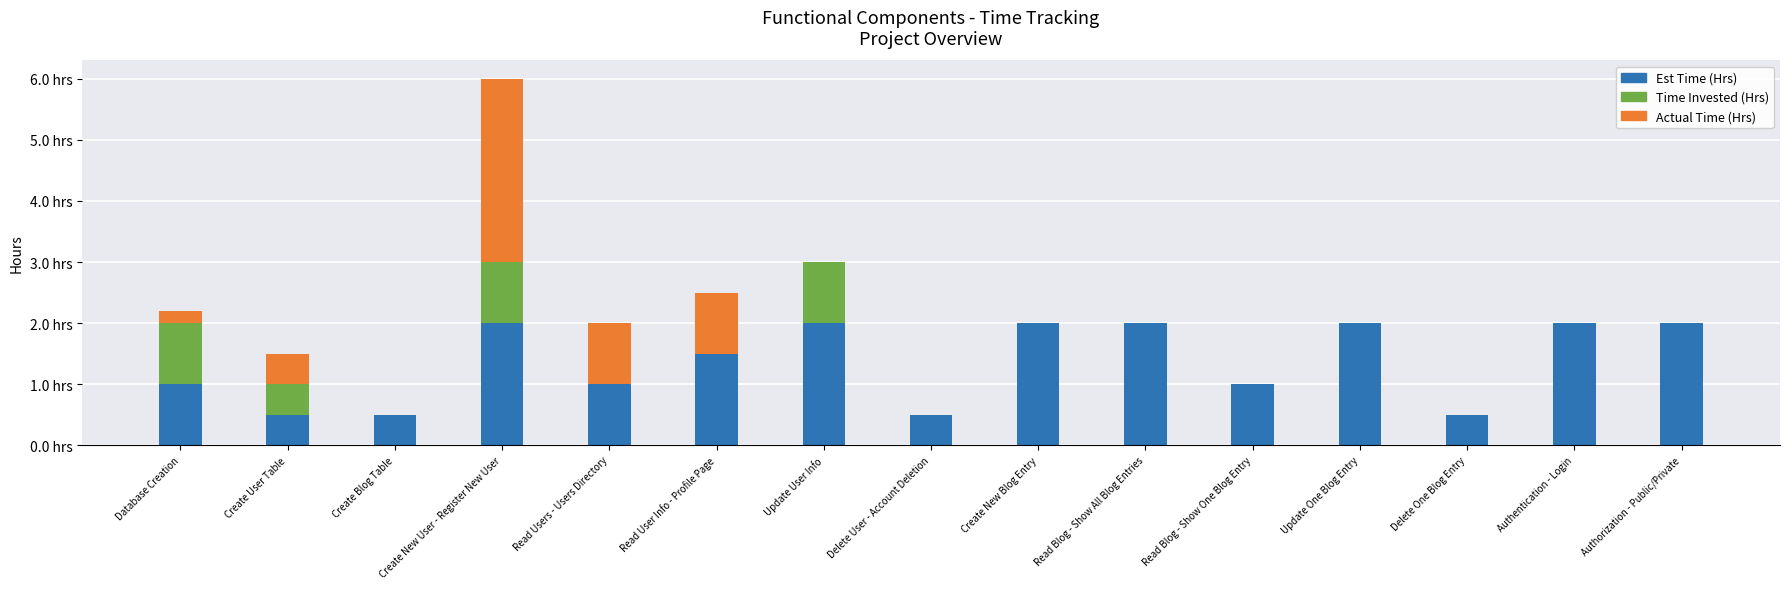

Are the bars horizontal?

No